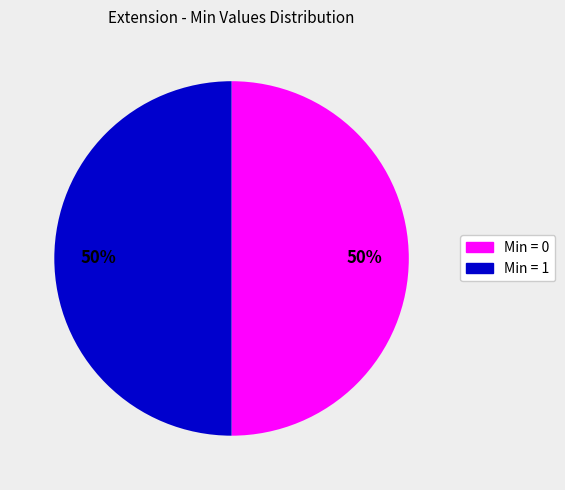

To the nearest percent, what is the average slice percentage?

50%